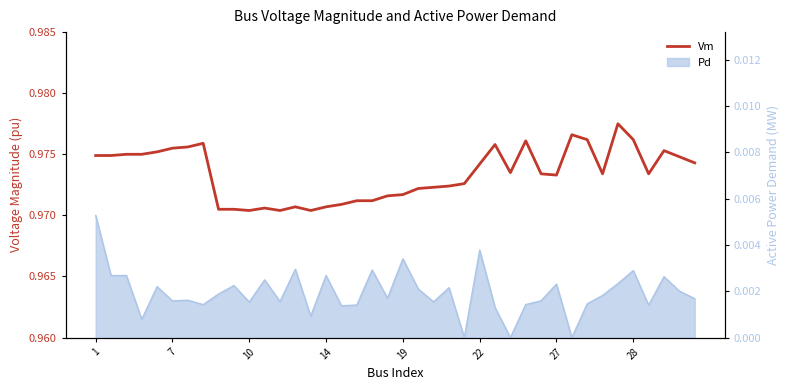

What is the value of the 2nd point from the left?

1.0